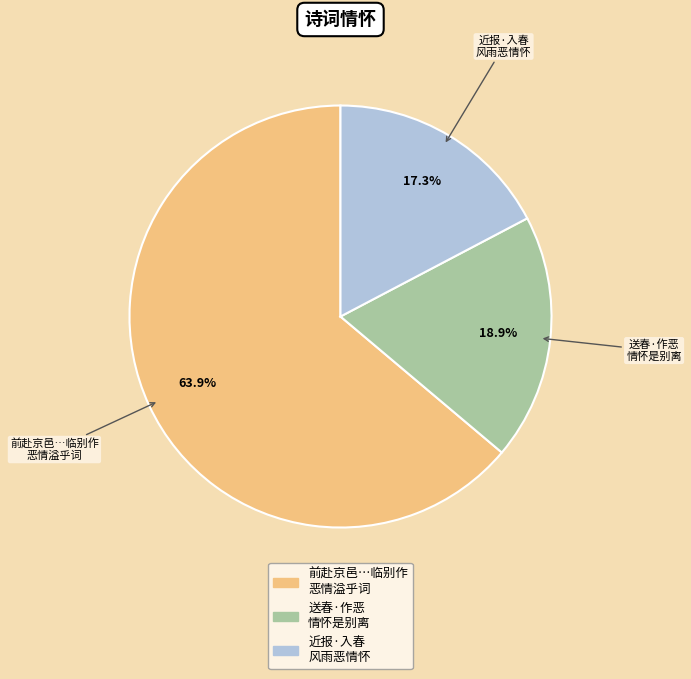

How many segments does this pie chart have?

3